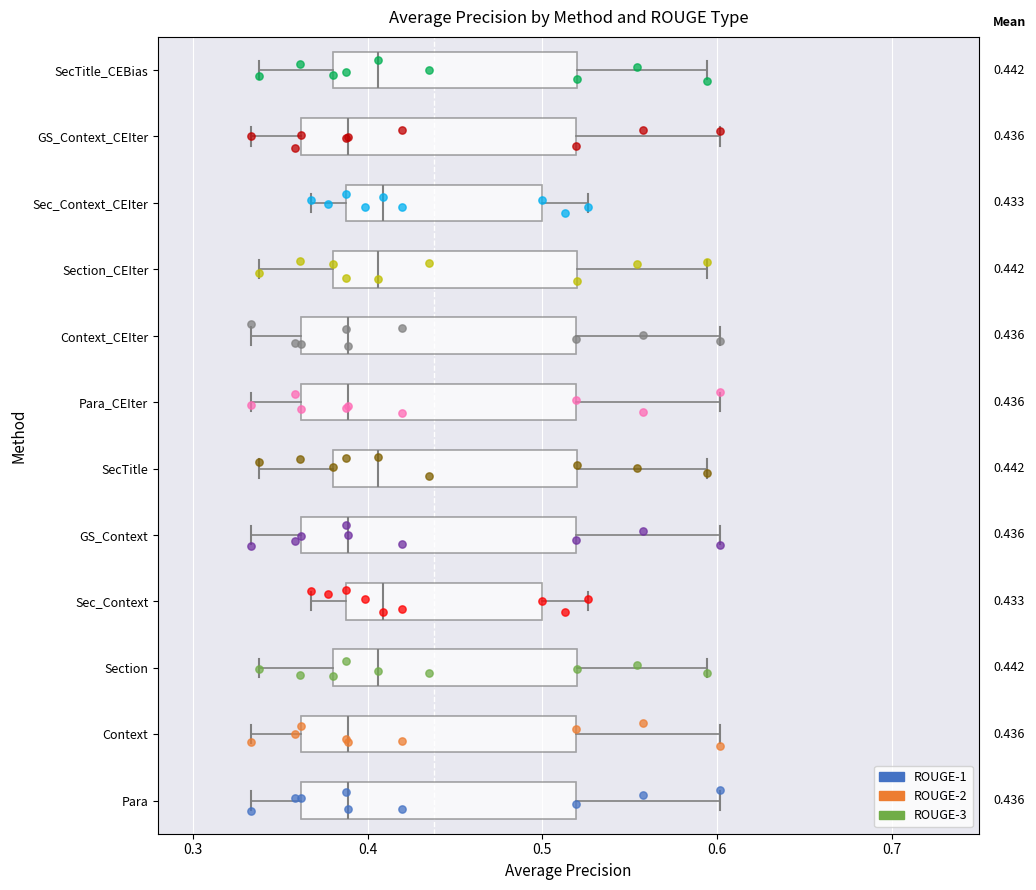

Reading bottom to top, transcribe this box plot: for each box, give where its median line is, the range the box spans, and where its two whiskers end, as read against the x-axis. The values are not printed on the chart, so give them approximately, as read against the axis.

Para: median 0.39, box 0.36 to 0.52, whiskers 0.33 to 0.60
Context: median 0.39, box 0.36 to 0.52, whiskers 0.33 to 0.60
Section: median 0.41, box 0.38 to 0.52, whiskers 0.34 to 0.59
Sec_Context: median 0.41, box 0.39 to 0.50, whiskers 0.37 to 0.53
GS_Context: median 0.39, box 0.36 to 0.52, whiskers 0.33 to 0.60
SecTitle: median 0.41, box 0.38 to 0.52, whiskers 0.34 to 0.59
Para_CEIter: median 0.39, box 0.36 to 0.52, whiskers 0.33 to 0.60
Context_CEIter: median 0.39, box 0.36 to 0.52, whiskers 0.33 to 0.60
Section_CEIter: median 0.41, box 0.38 to 0.52, whiskers 0.34 to 0.59
Sec_Context_CEIter: median 0.41, box 0.39 to 0.50, whiskers 0.37 to 0.53
GS_Context_CEIter: median 0.39, box 0.36 to 0.52, whiskers 0.33 to 0.60
SecTitle_CEBias: median 0.41, box 0.38 to 0.52, whiskers 0.34 to 0.59